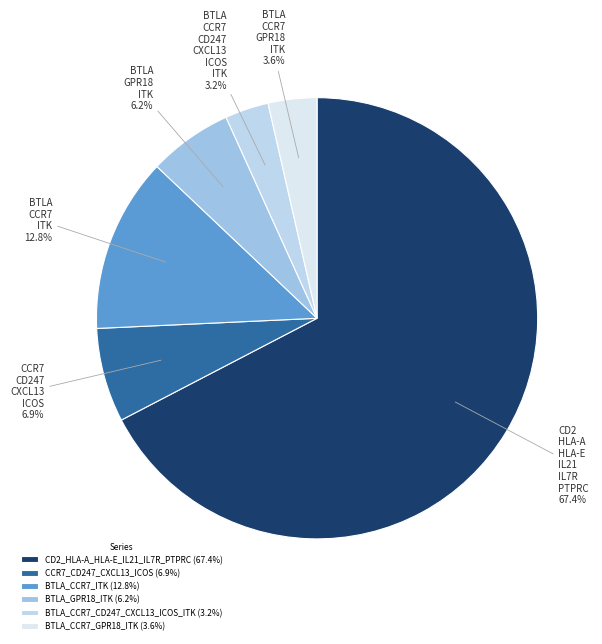

Does BTLA_CCR7_ITK account for over 50% of the chart?

No